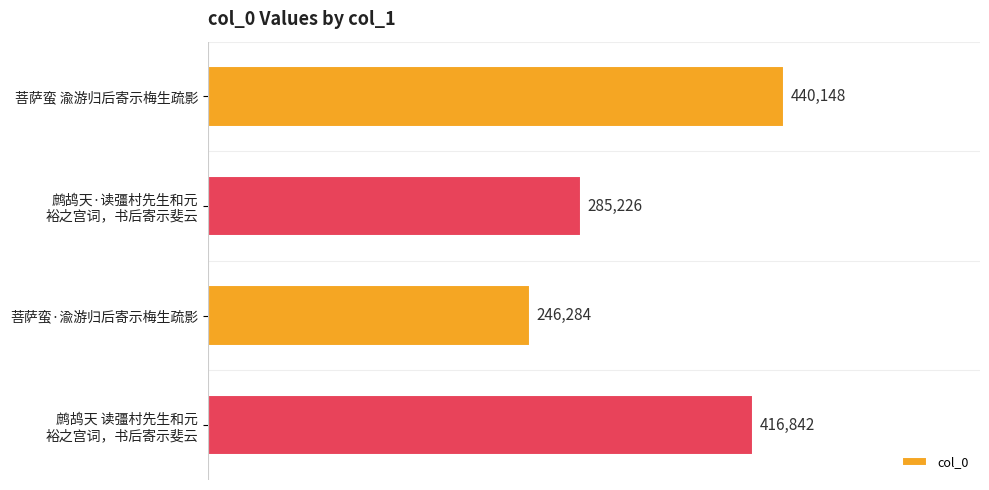

Rank the categories by value from highest to lowest.

菩萨蛮 渝游归后寄示梅生疏影, 鹧鸪天 读彊村先生和元
裕之宫词，书后寄示斐云, 鹧鸪天·读彊村先生和元
裕之宫词，书后寄示斐云, 菩萨蛮·渝游归后寄示梅生疏影